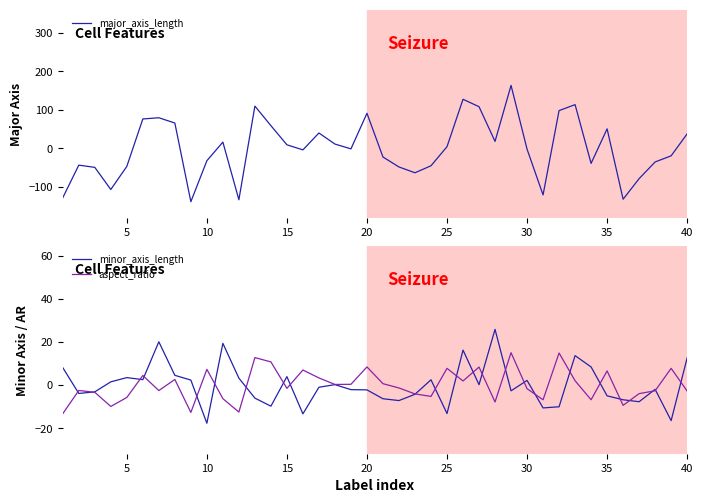

How many times do minor_axis_length and major_axis_length cross each other?

13